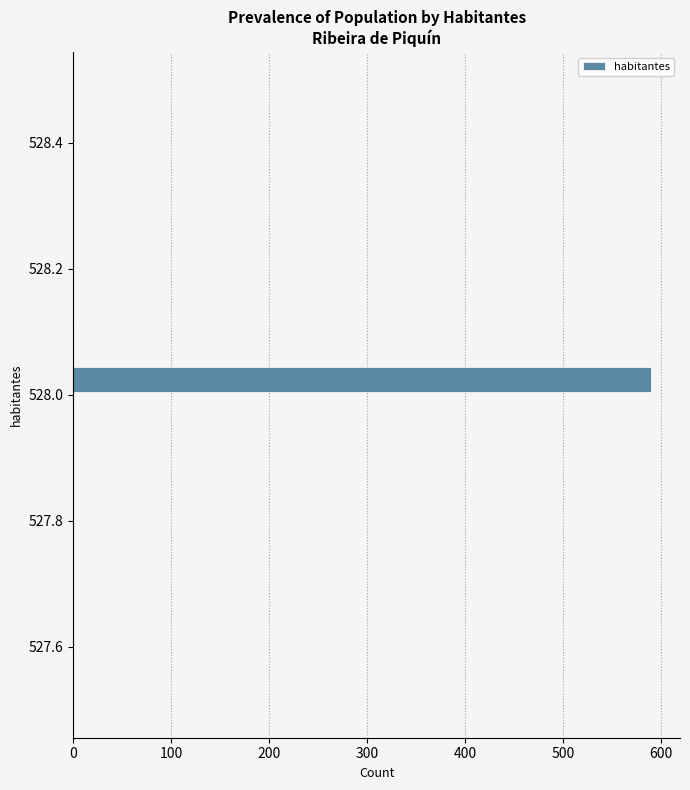

Around what value on the y-axis is the longest bar? Give the approximate position of its centre, as read against the axis.

528.02